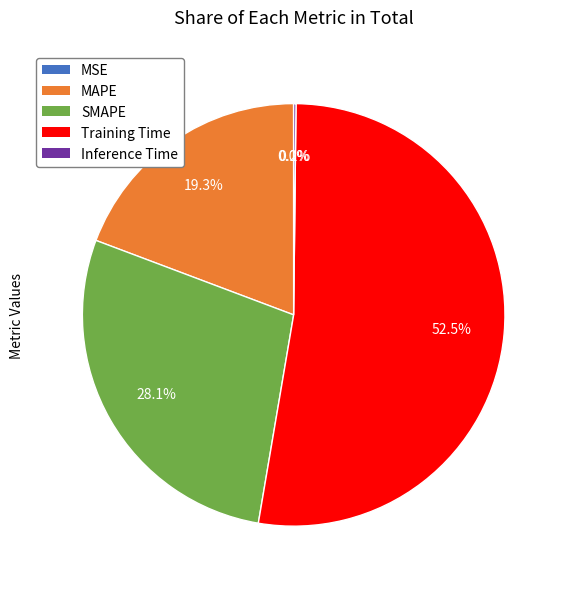

Which category has the biggest portion of the pie?

Training Time